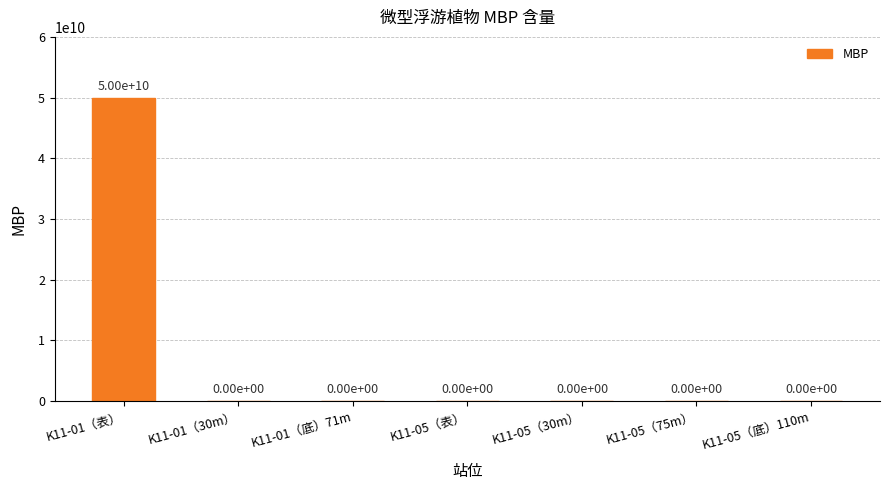

True or false: the data shows 24556227902 at K11-05（底）110m.

False